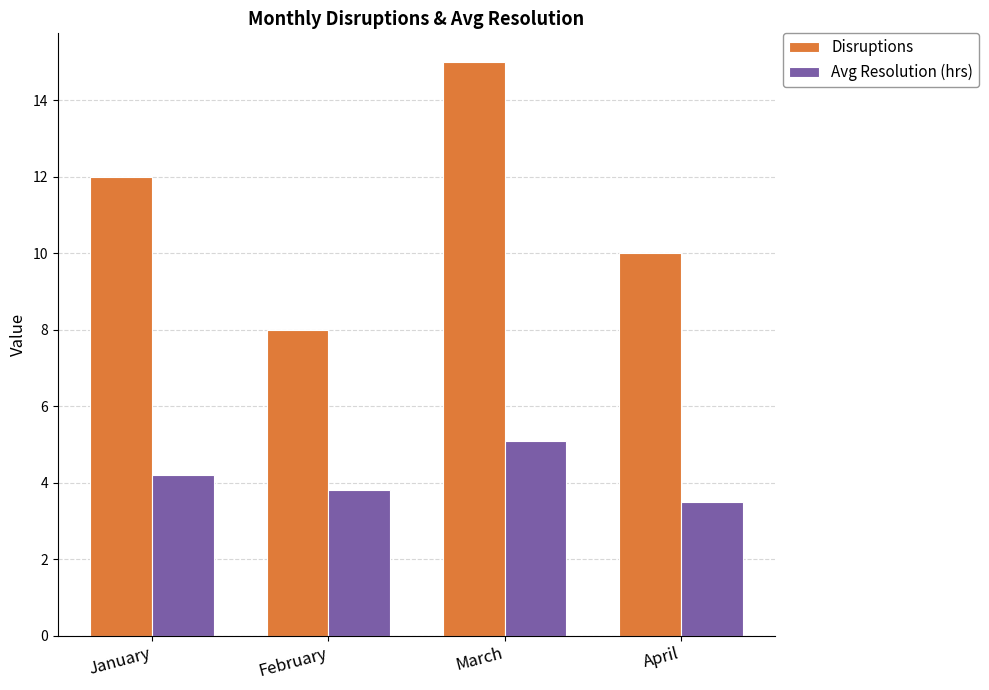

Reading right to left, extract all data points from this chart.

Disruptions: 10.0	15.0	8.0	12.0
Avg Resolution (hrs): 3.5	5.1	3.8	4.2